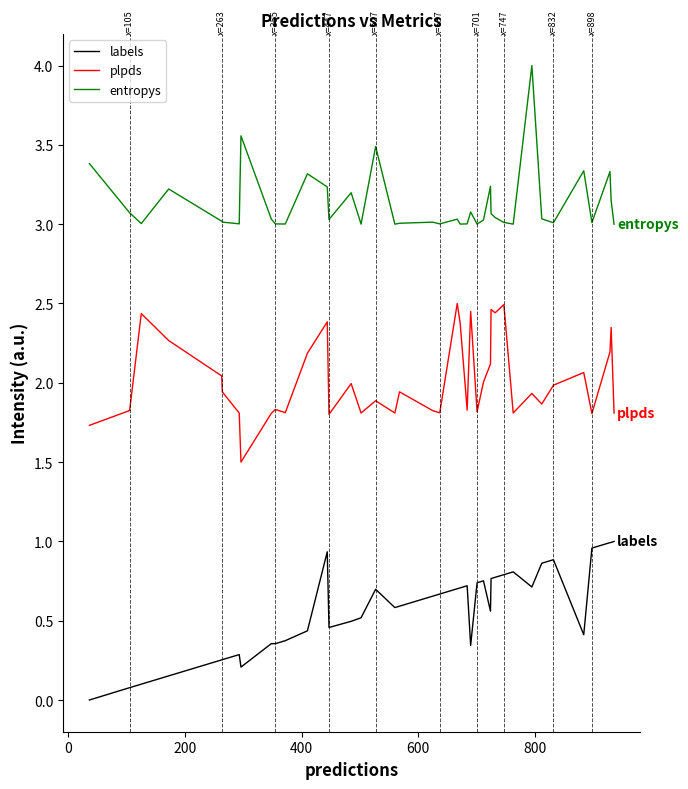

Rank the series by their average value, from lowest to highest.

labels, plpds, entropys